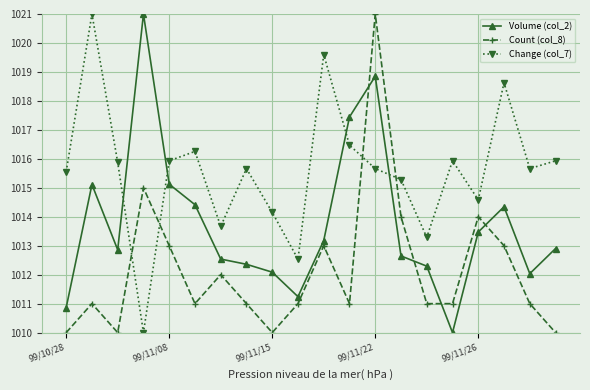

What is the average value of the Volume (col_2) series?

1013.7